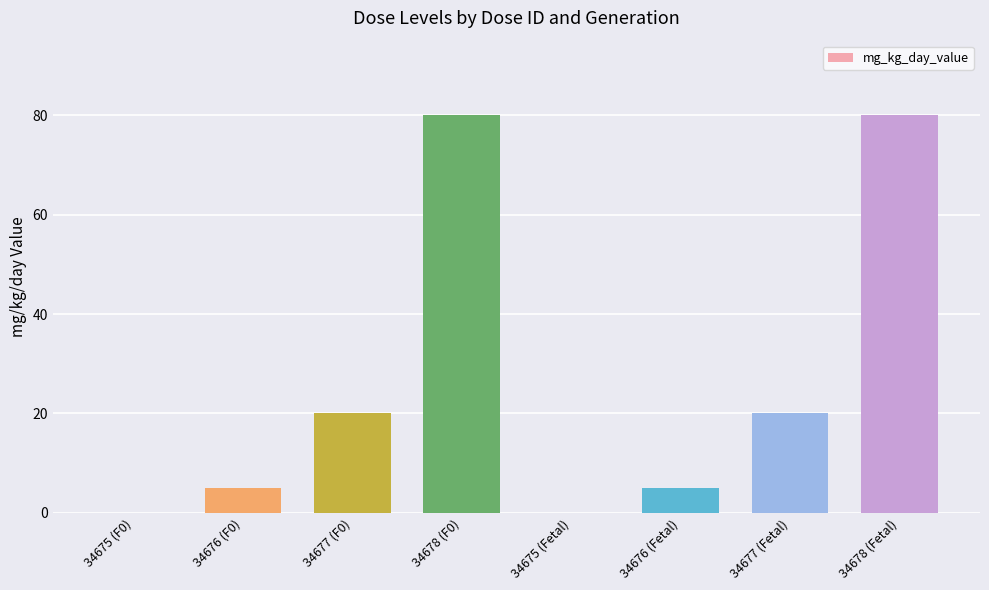

What is the sum of all values?

210